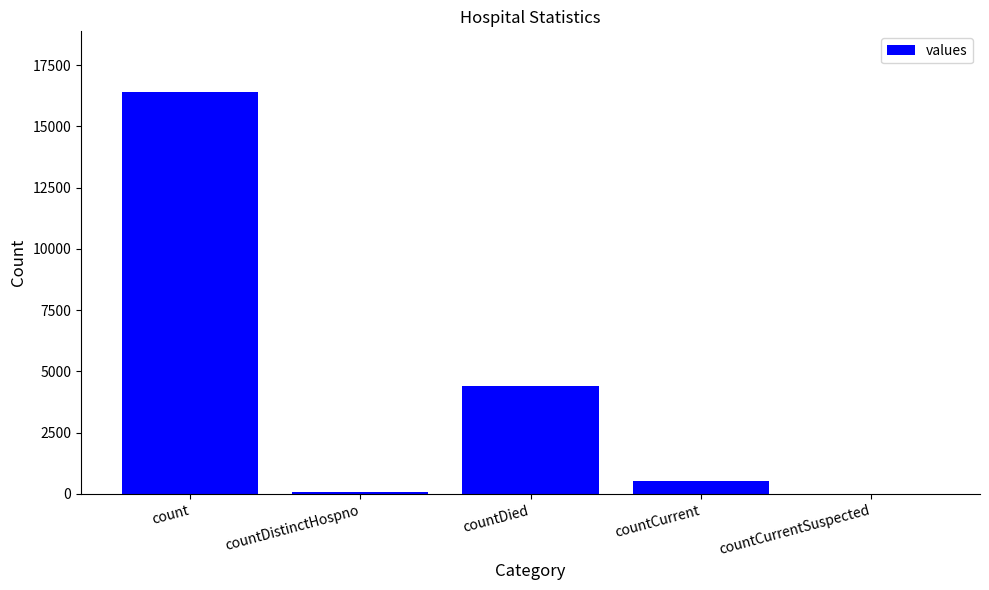

Where does the data first go above 550?

count